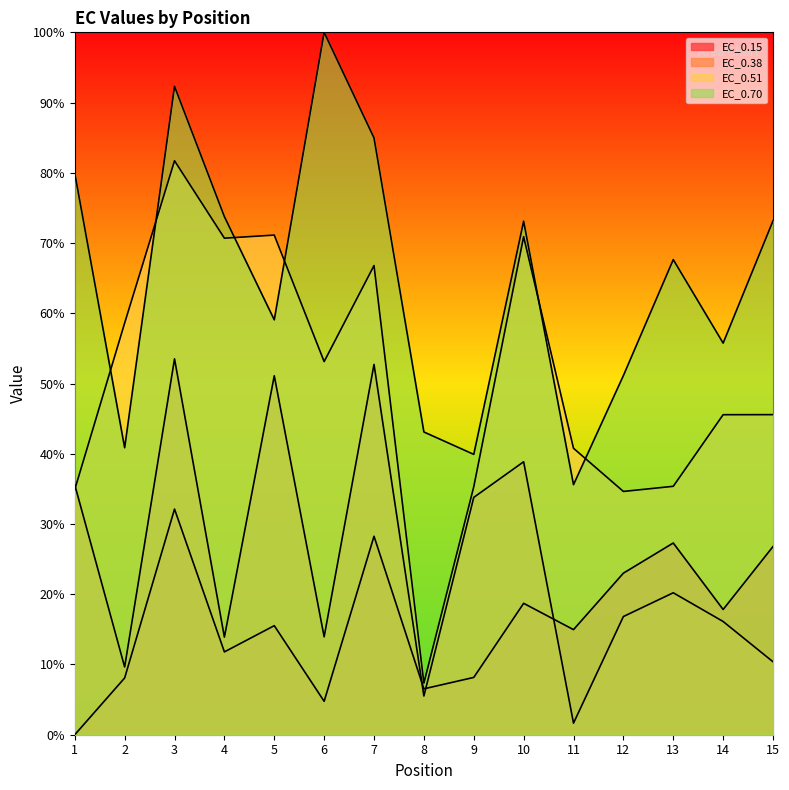

Between 11 and 15, which series saw the biggest shift?

EC_0.70